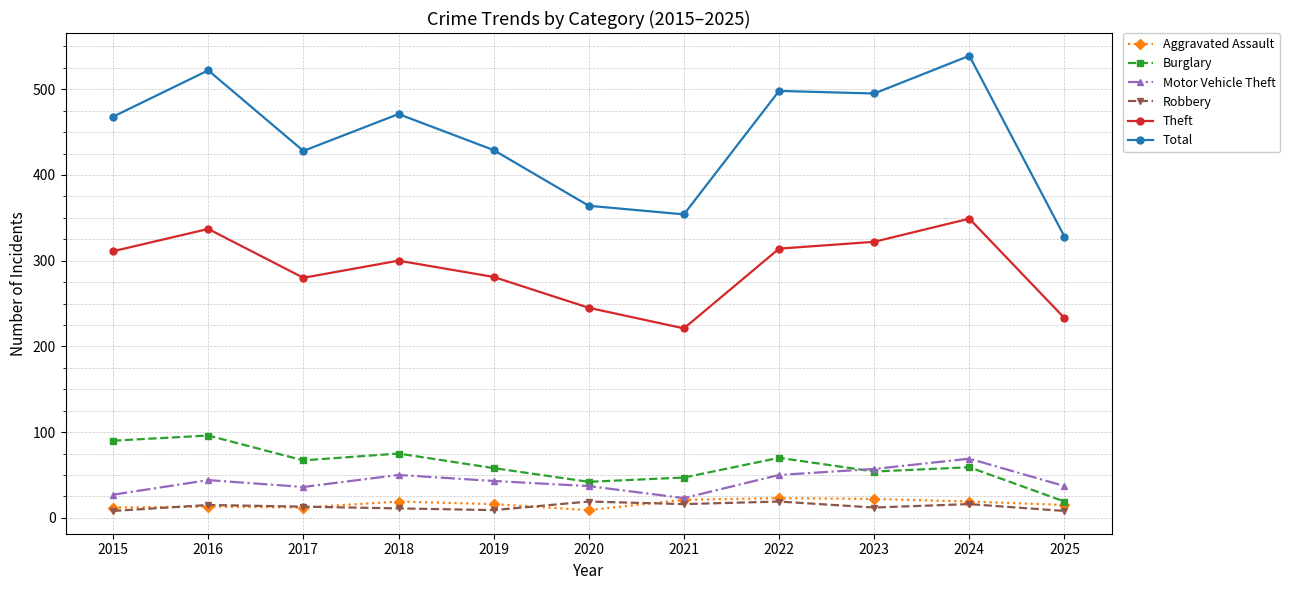

Which series has the widest spread of values?

Total